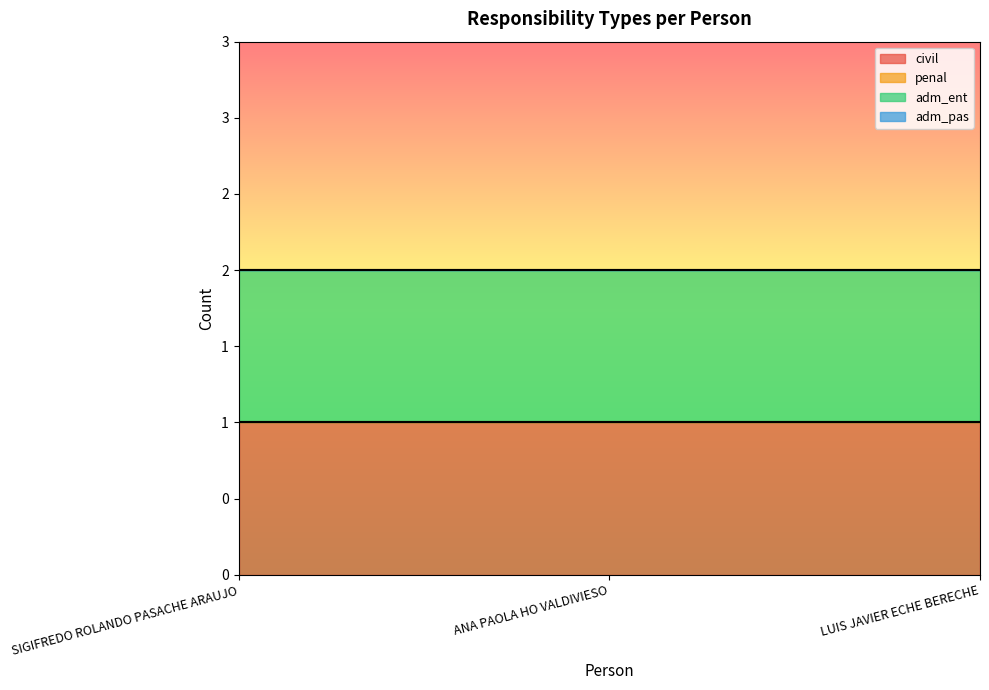

At how many categories does at least one series exceed 0?

3